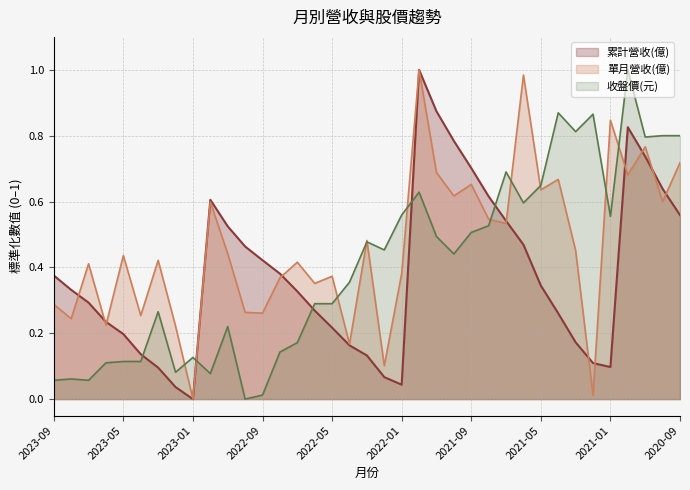

How many data points does each series have?

37